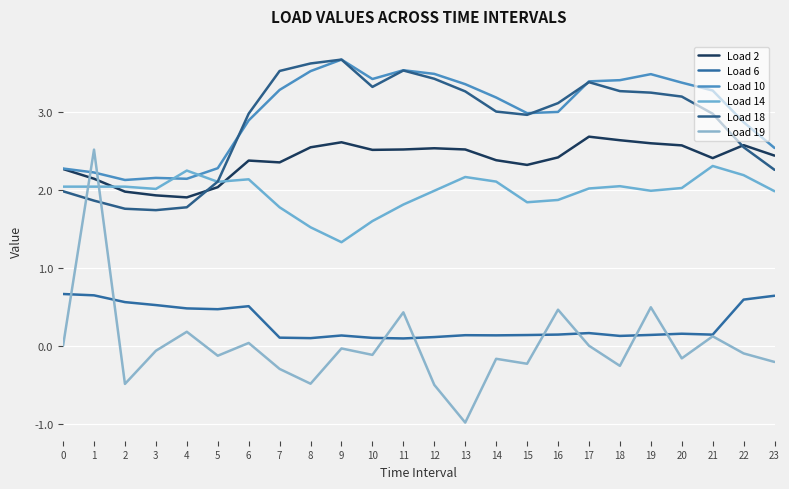

What is the difference between the Load 19 values at 12 and 21?

0.6